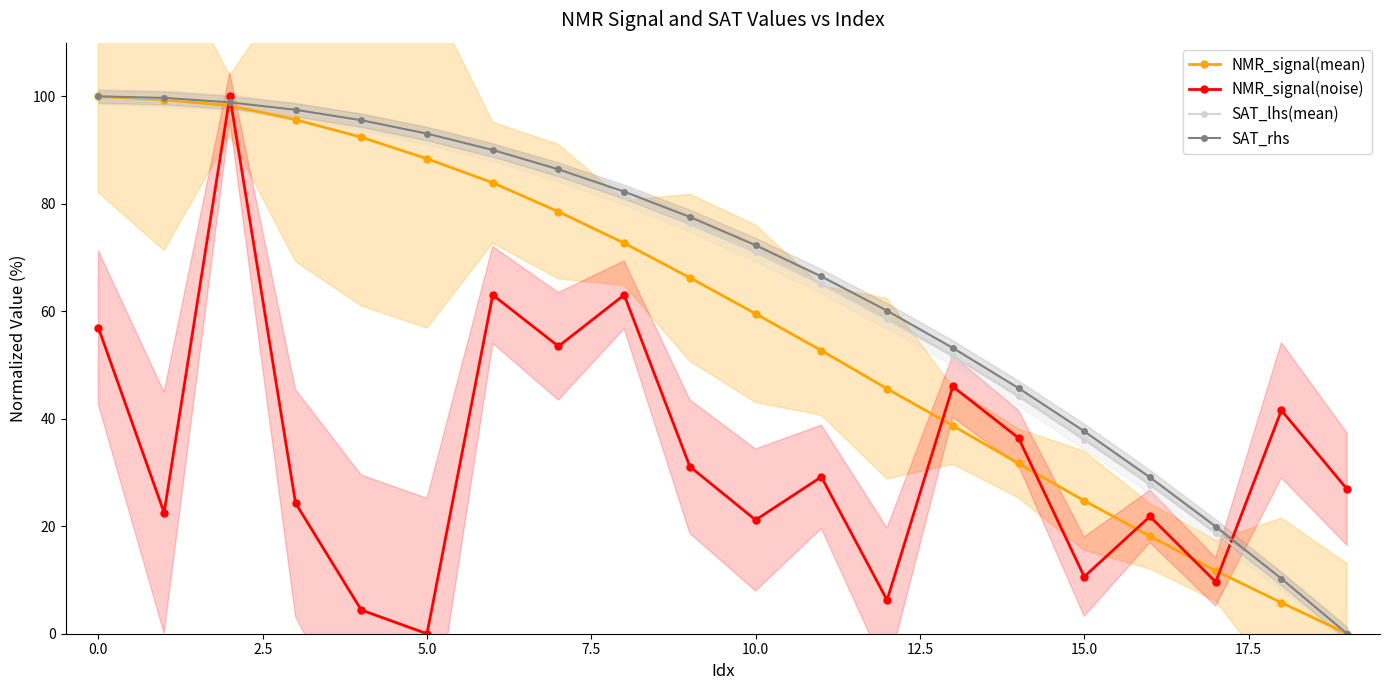

Which category has the lowest value in the SAT_lhs(mean) series?

19